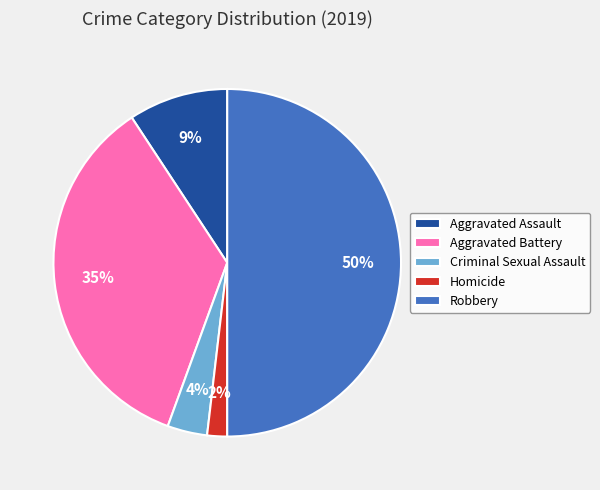

Which has a higher value, Aggravated Assault or Homicide?

Aggravated Assault